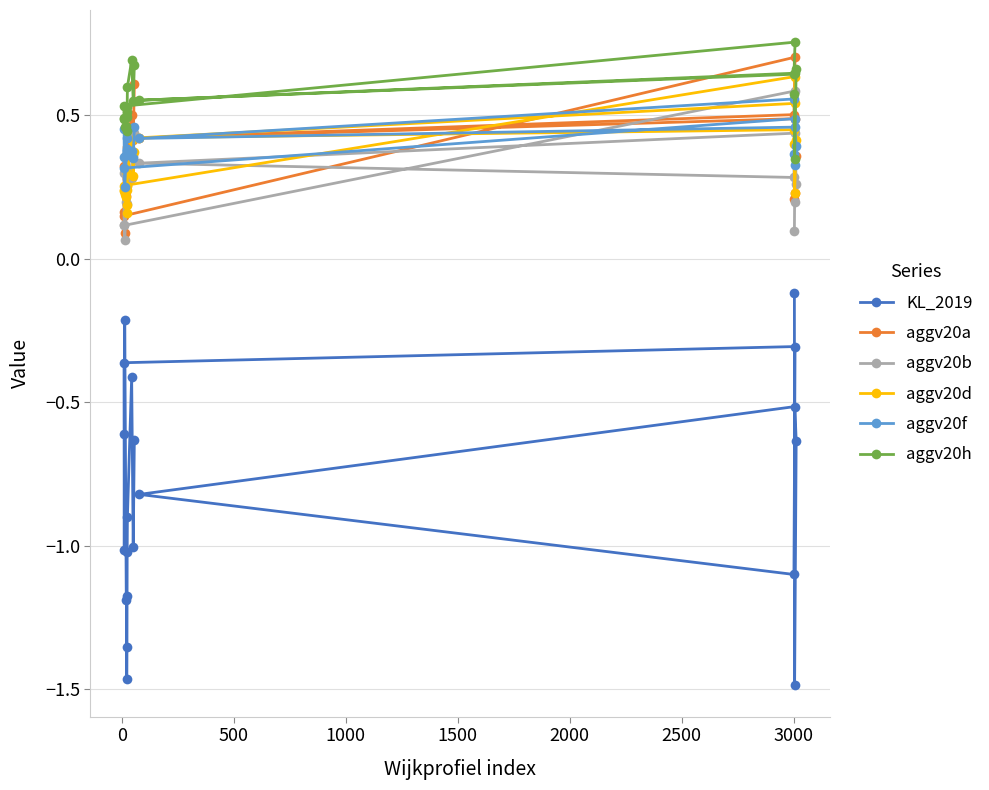

What is the value of the KL_2019 point at the 9th from the left?

-1.0